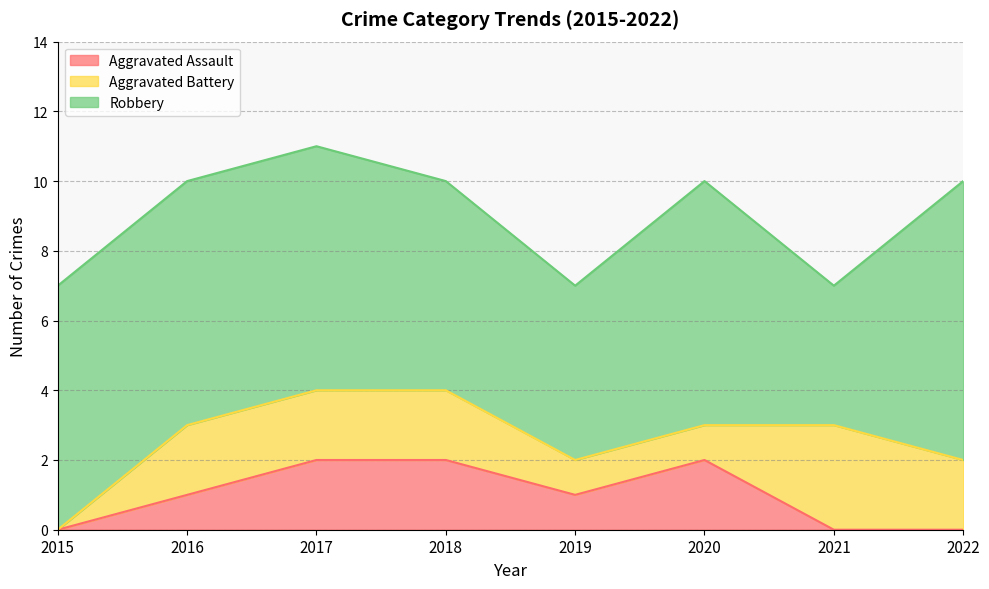

Reading right to left, list all the values displayed in this chart.

Aggravated Assault: 2022=0	2021=0	2020=2	2019=1	2018=2	2017=2	2016=1	2015=0
Aggravated Battery: 2022=2	2021=3	2020=1	2019=1	2018=2	2017=2	2016=2	2015=0
Robbery: 2022=8	2021=4	2020=7	2019=5	2018=6	2017=7	2016=7	2015=7